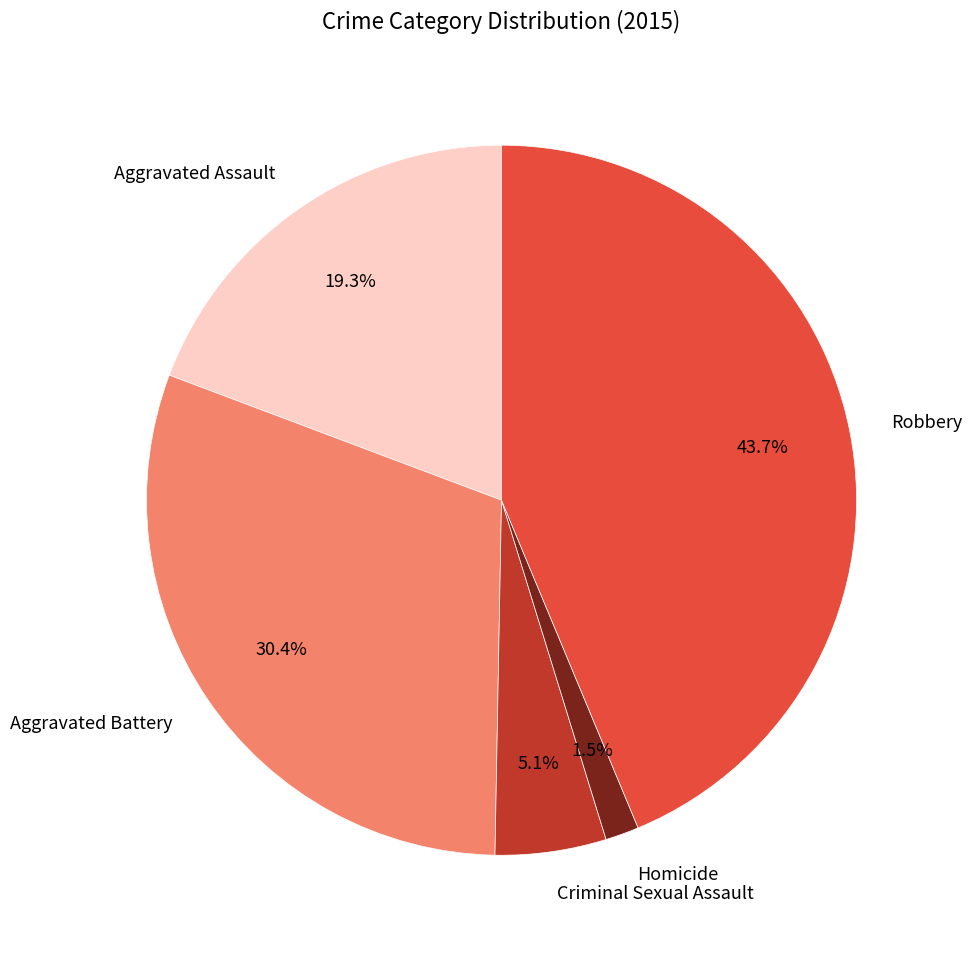

Does Robbery represent more than half of the total?

No